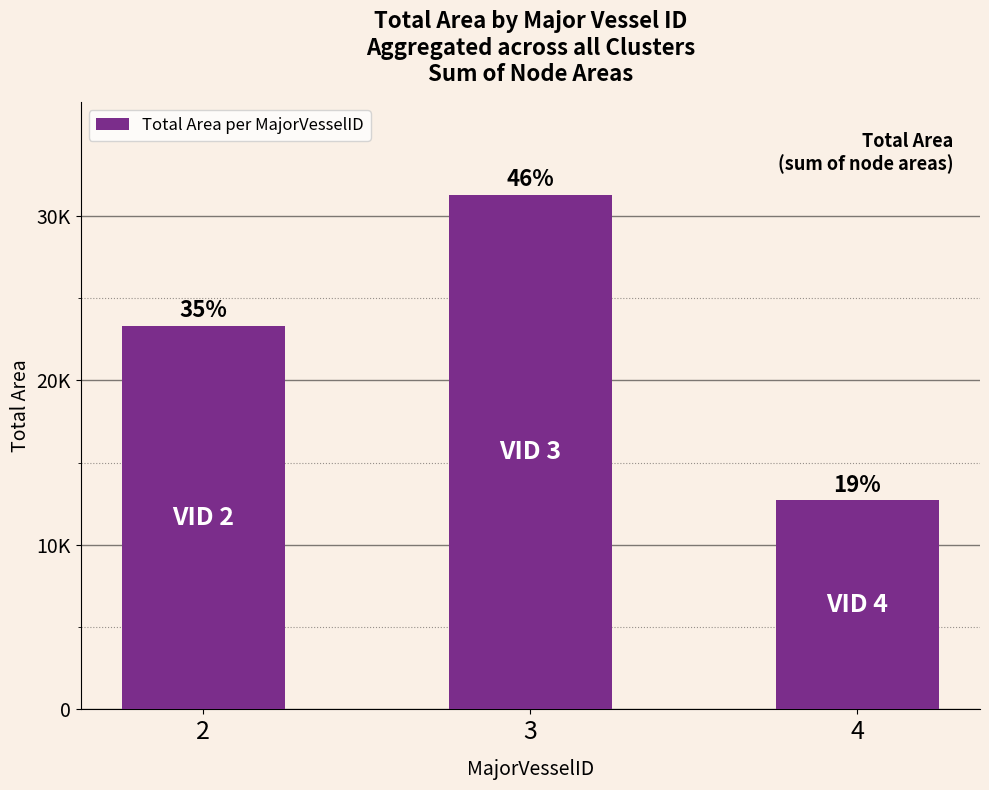

List the labels in order of value, smallest first.

4, 2, 3